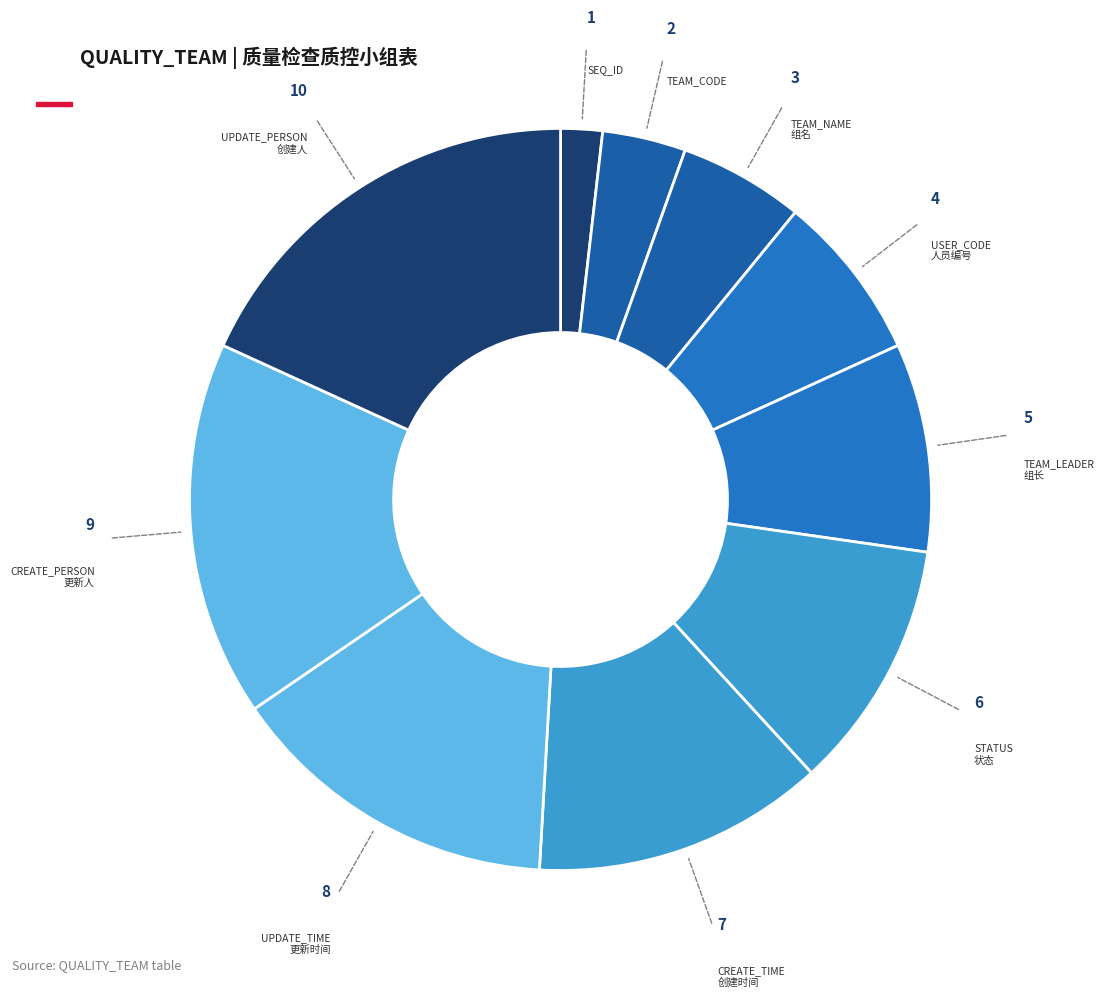

How many segments does this pie chart have?

10